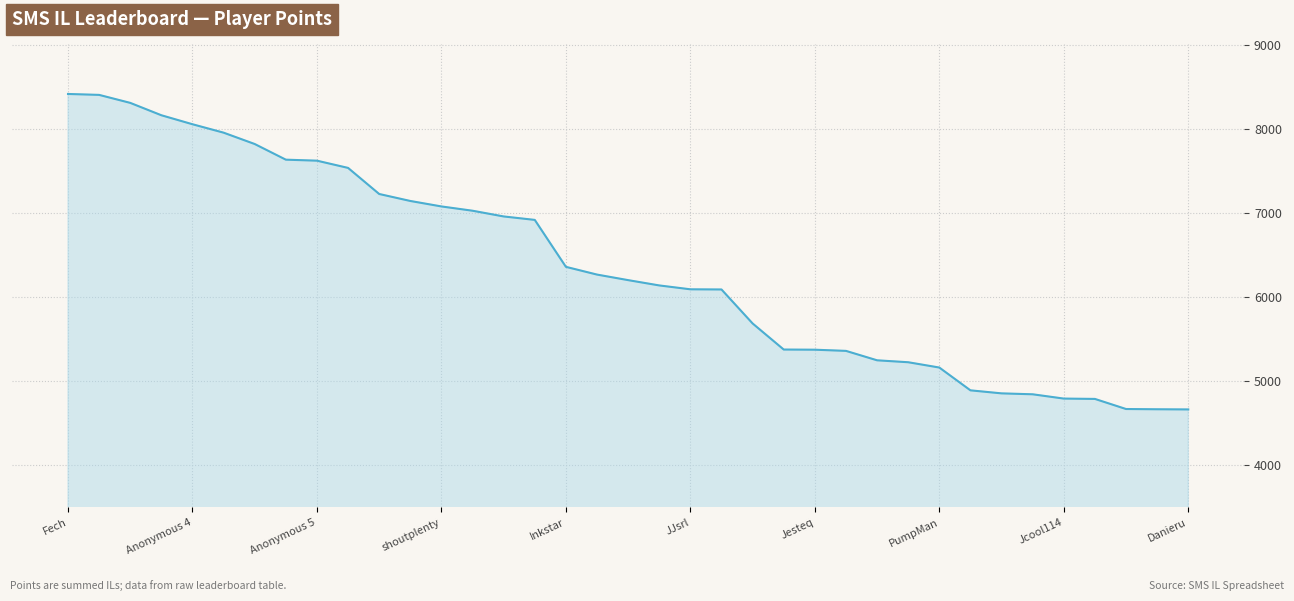

What is the maximum value shown in the chart?

8415